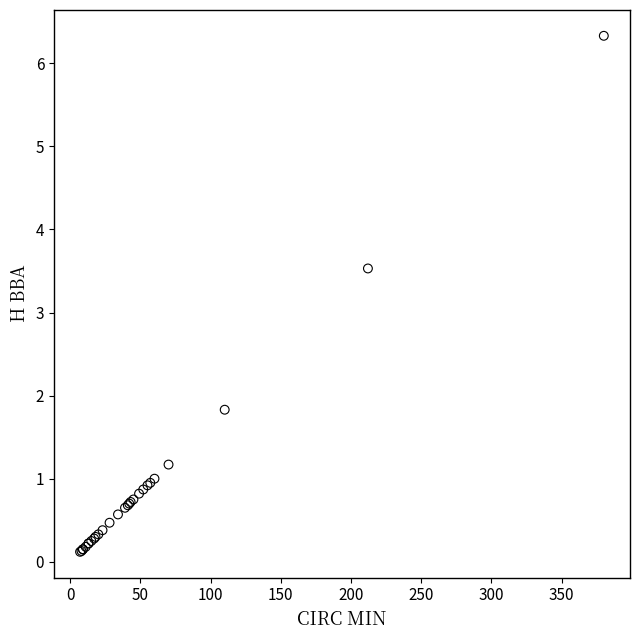

What Y value in the scatter plot is closest to 3?

3.5